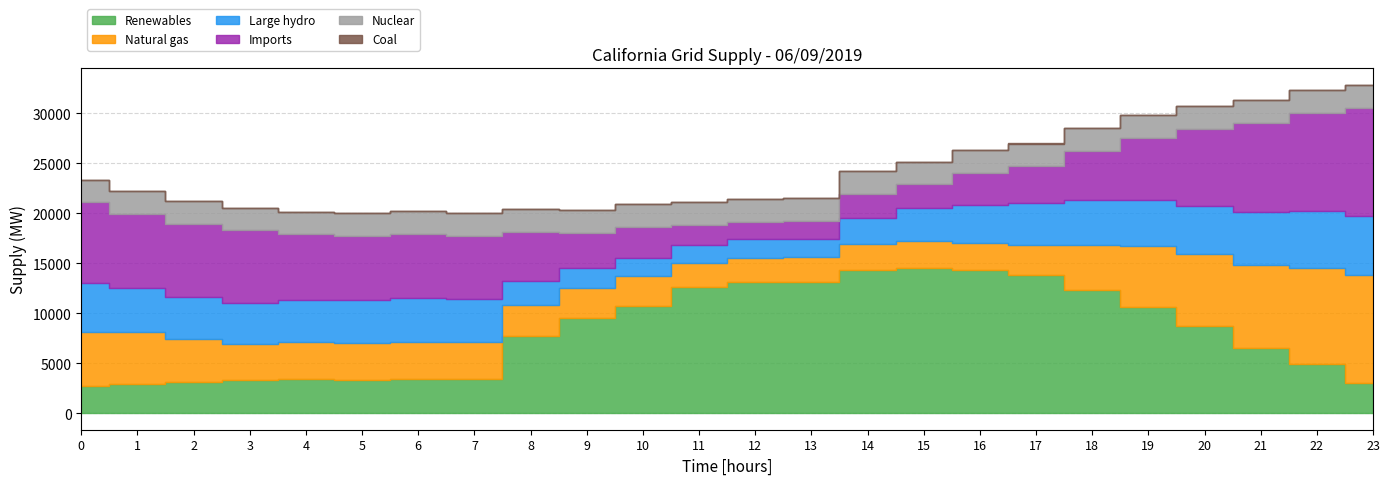

What is the difference between the highest and lowest values at 22:00?

9827